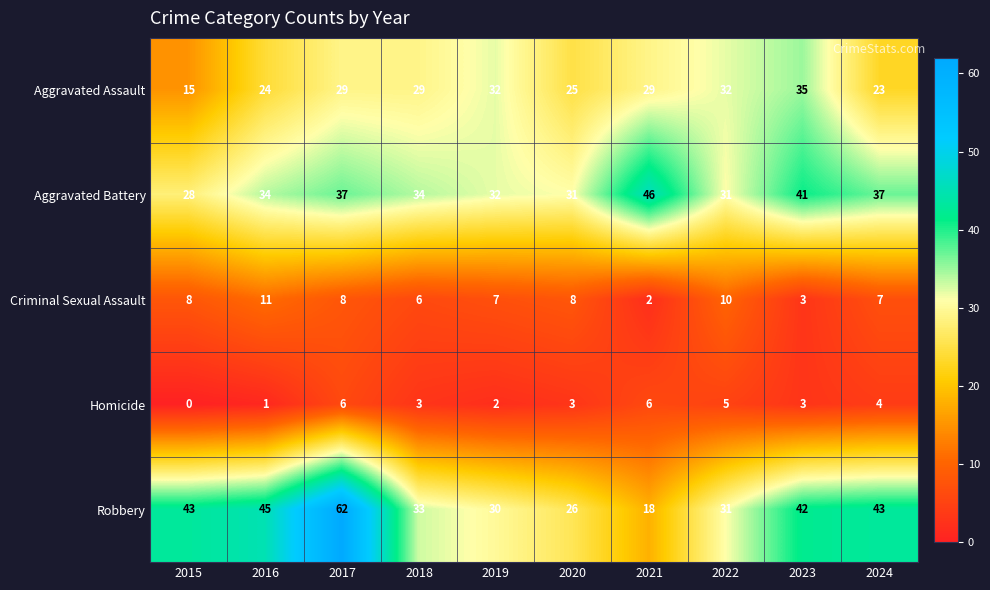

What is the sum of all Aggravated Battery values?

351